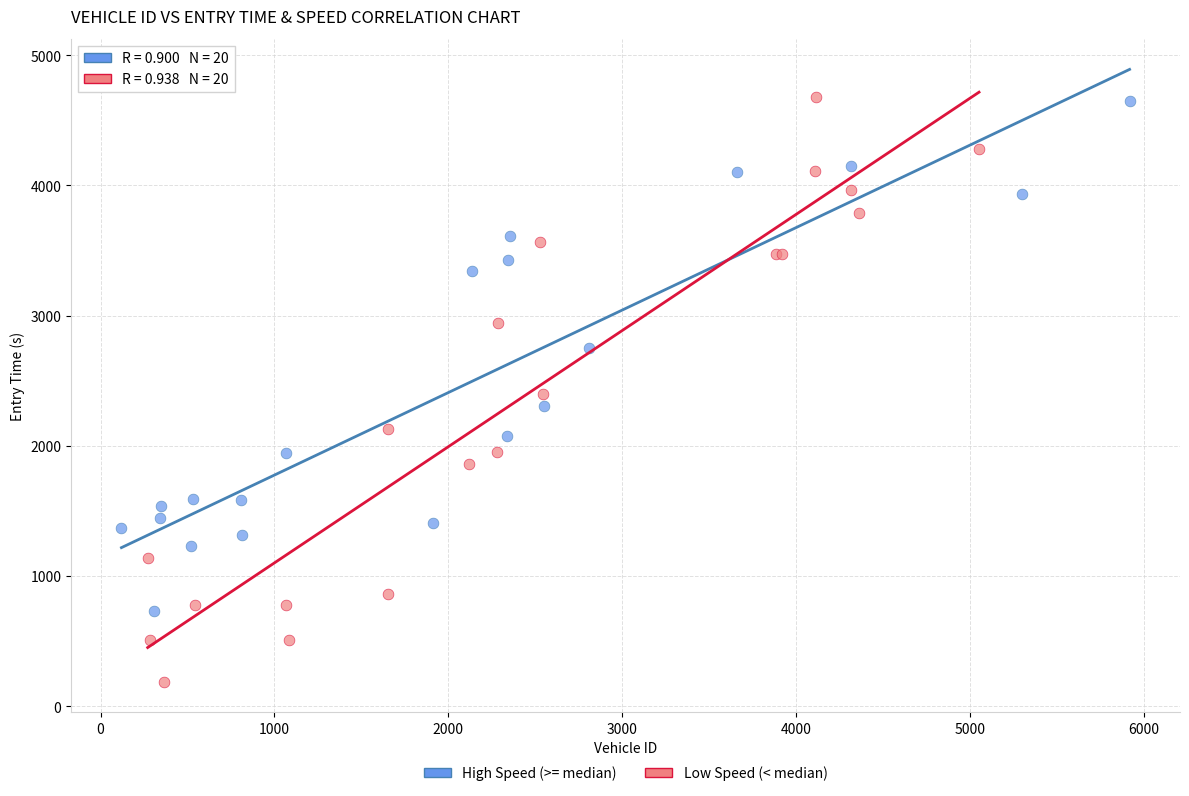

Which series has the widest spread of Y values?

Low Speed (< median)